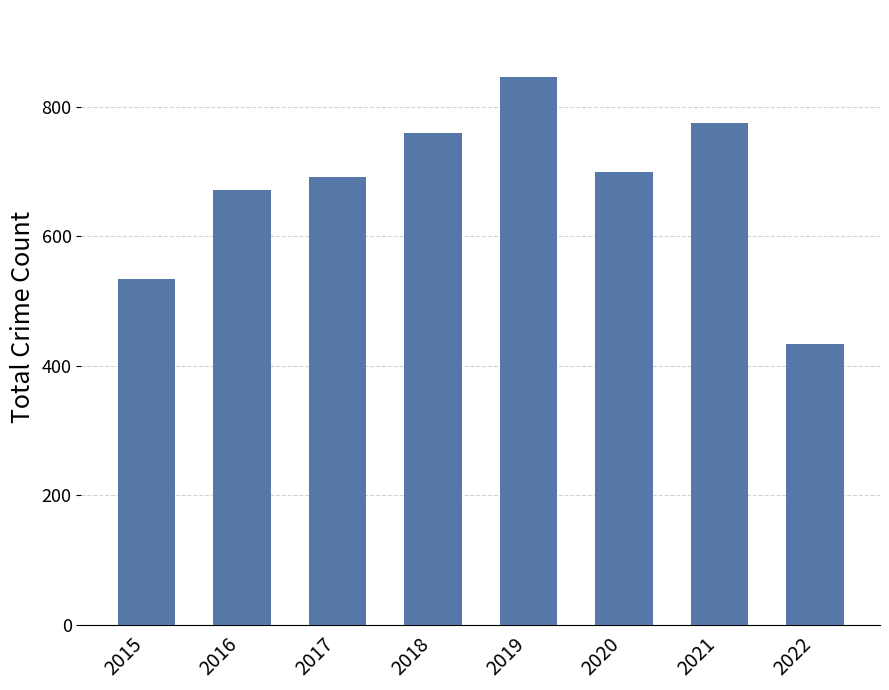

Approximately how many times larger is the value at 2017 compared to 2022?

1.6